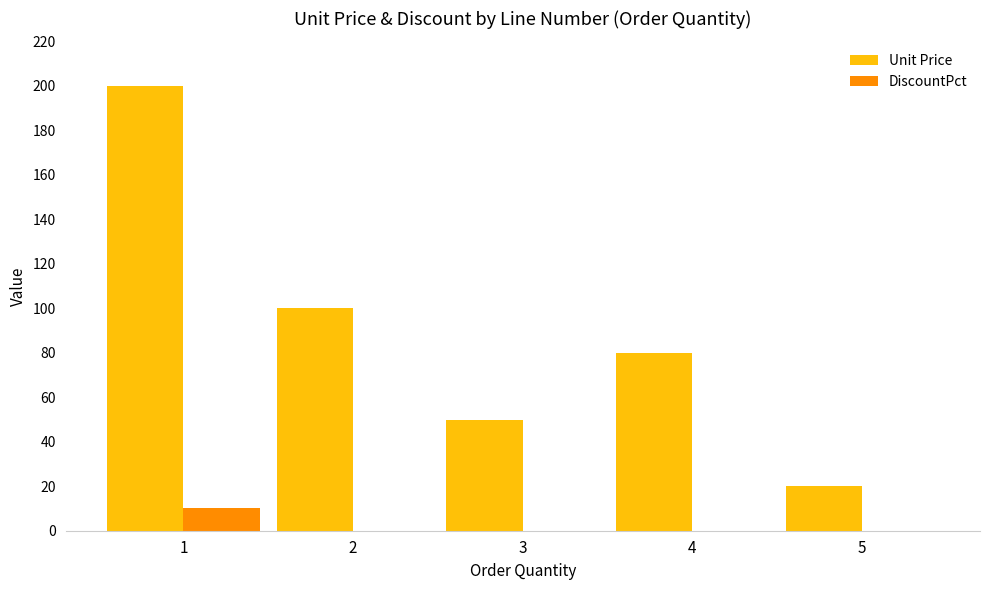

What is the greatest value displayed?

200